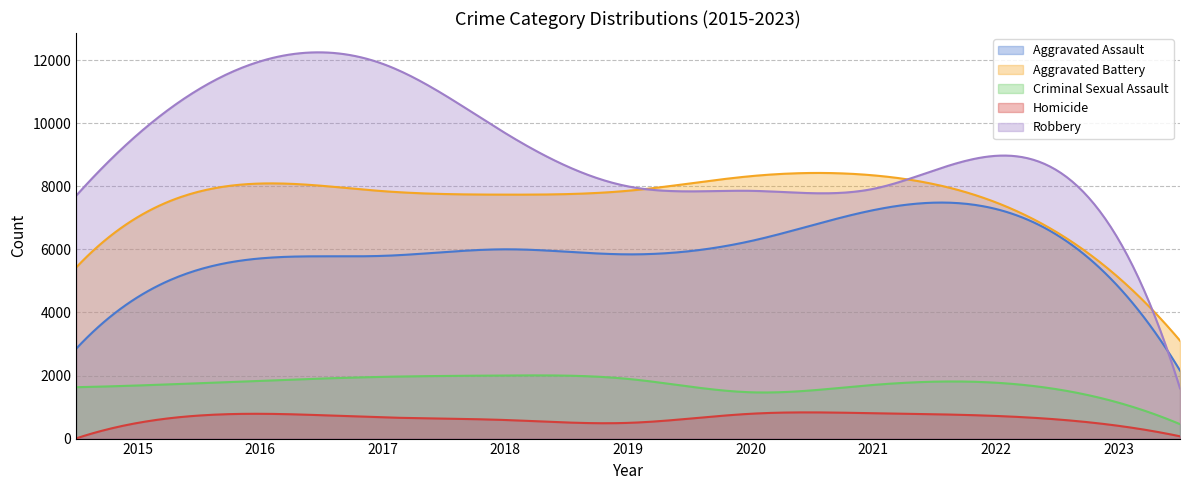

Rank the series by their maximum value, from highest to lowest.

Robbery, Aggravated Battery, Aggravated Assault, Criminal Sexual Assault, Homicide